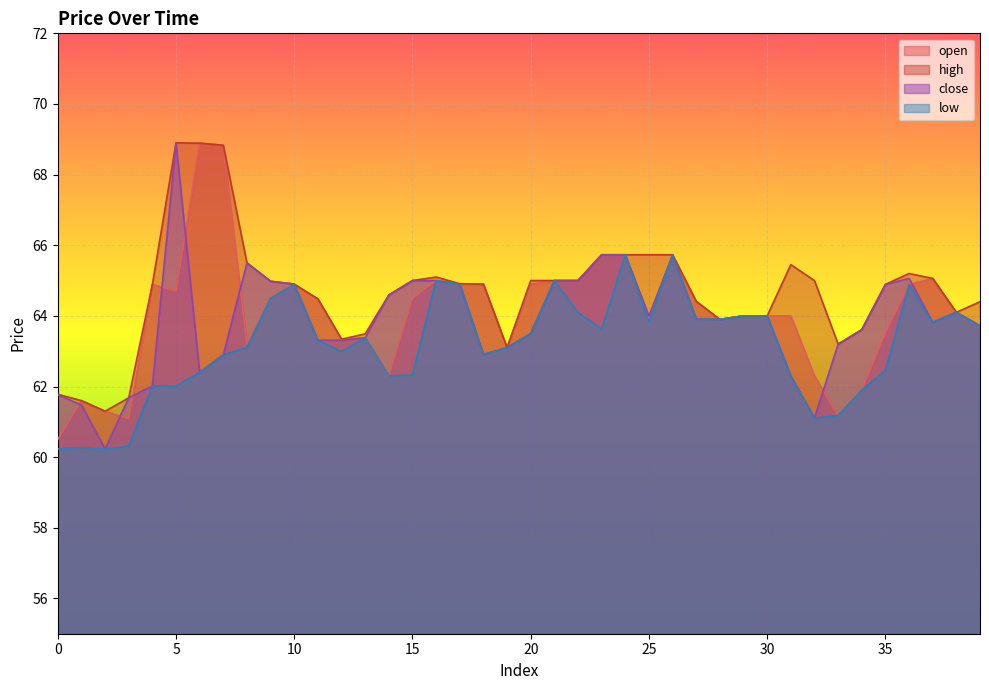

Where is high nearest to the value 65?

15